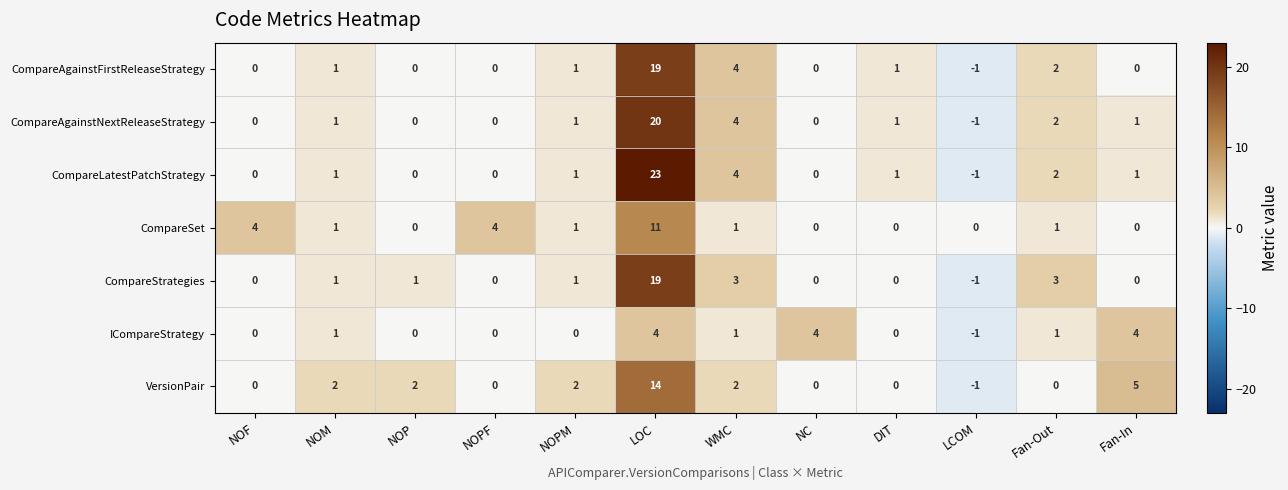

The value of CompareSet at Fan-Out is 1. True or false?

True